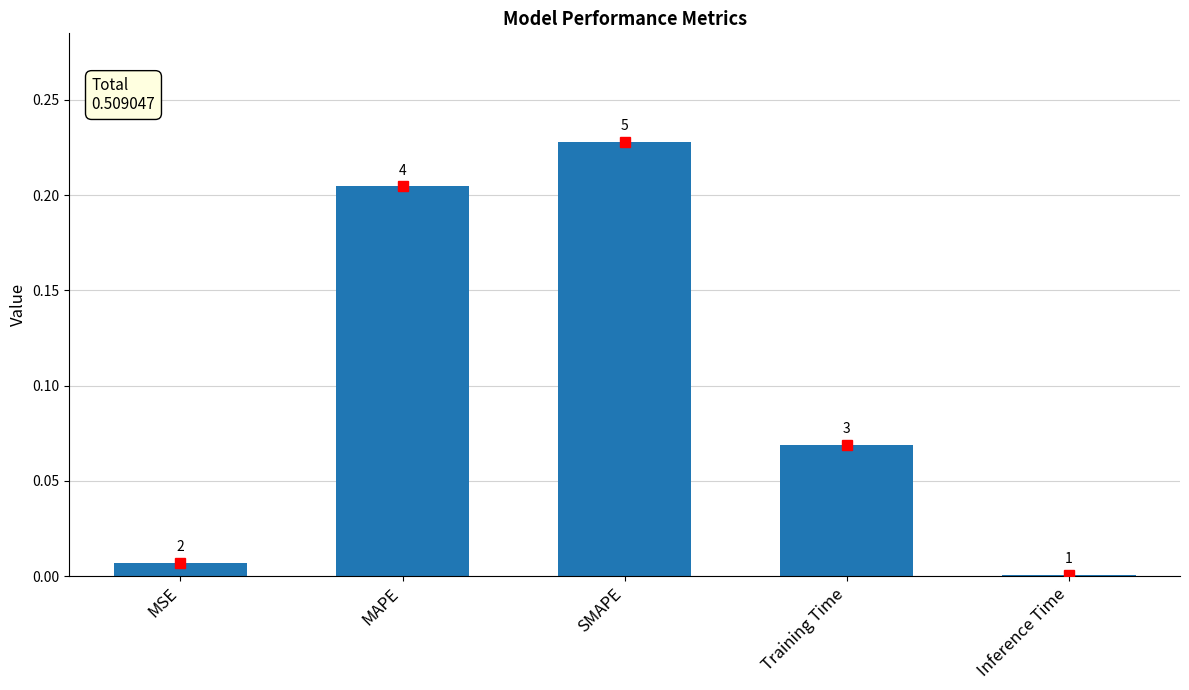

Are the bars horizontal?

No